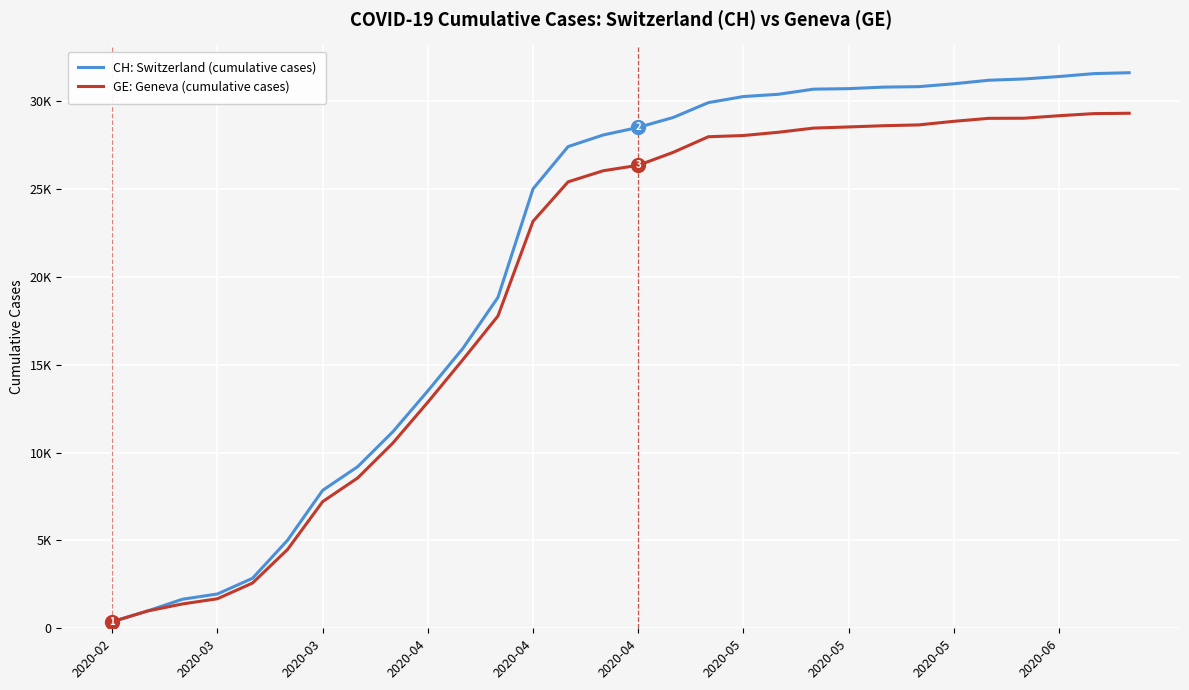

List the series in order of their overall mean, lowest first.

GE: Geneva (cumulative cases), CH: Switzerland (cumulative cases)